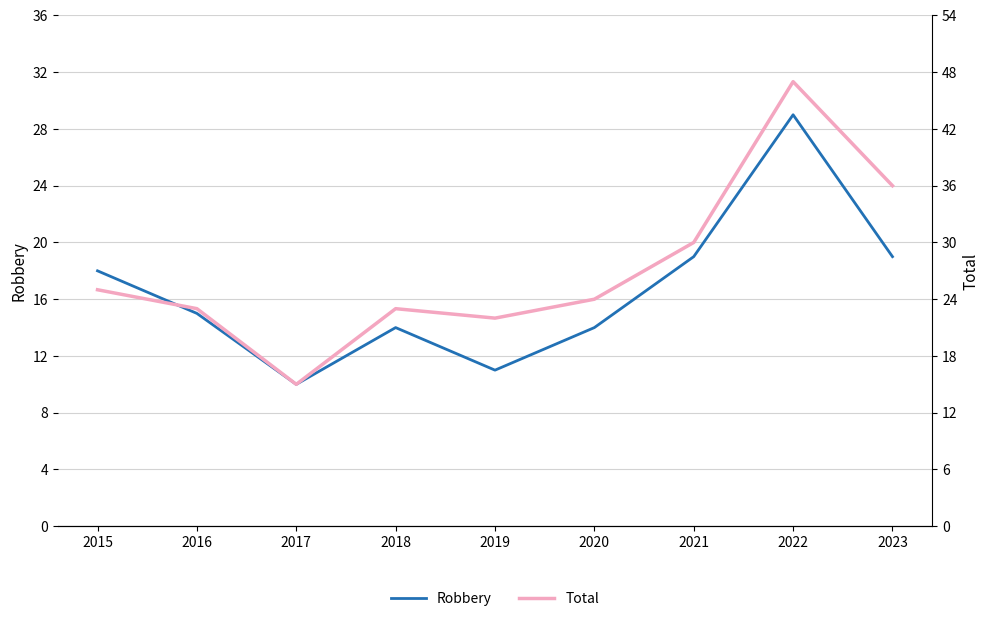

Reading left to right, what are all the values shown in this chart?

Robbery: 2015=18	2016=15	2017=10	2018=14	2019=11	2020=14	2021=19	2022=29	2023=19
Total: 2015=25	2016=23	2017=15	2018=23	2019=22	2020=24	2021=30	2022=47	2023=36